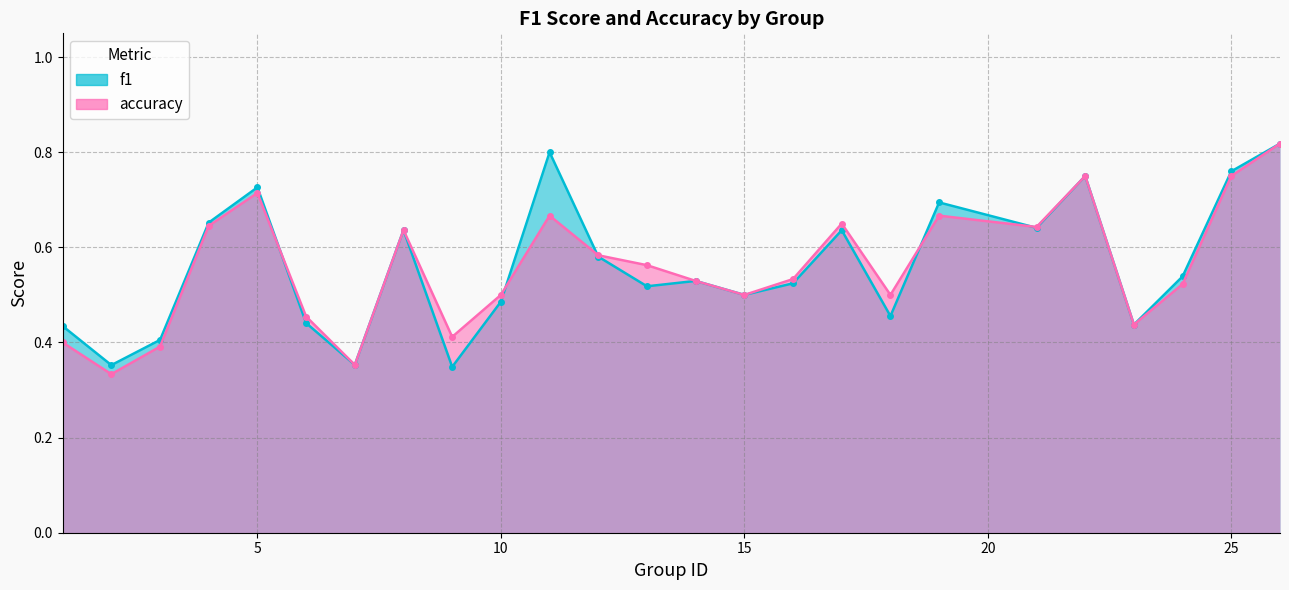

How many lines are shown in the chart?

2